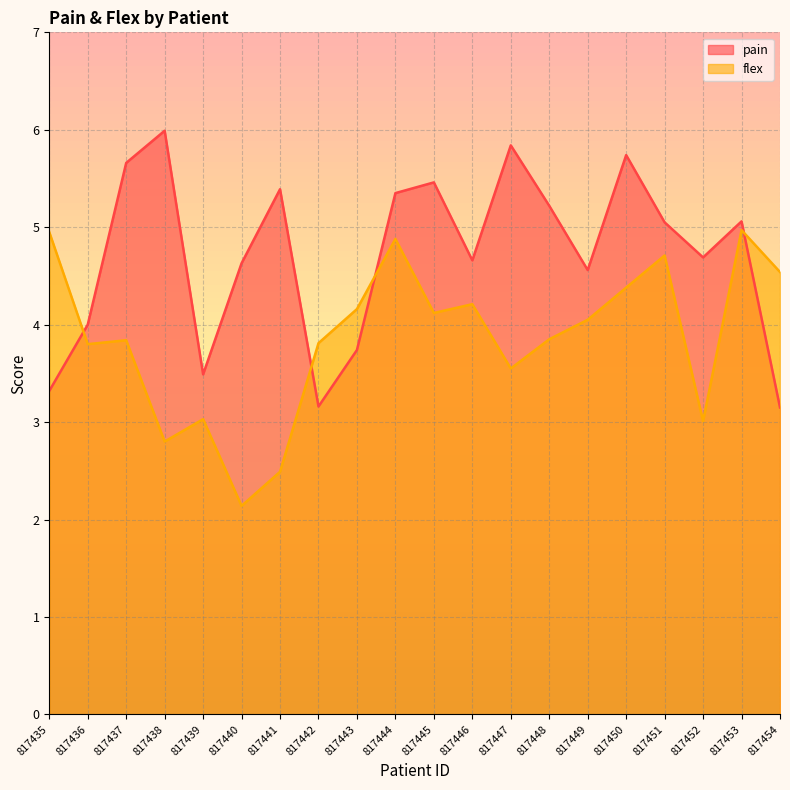

What is the total value across all series at 817438?

8.8